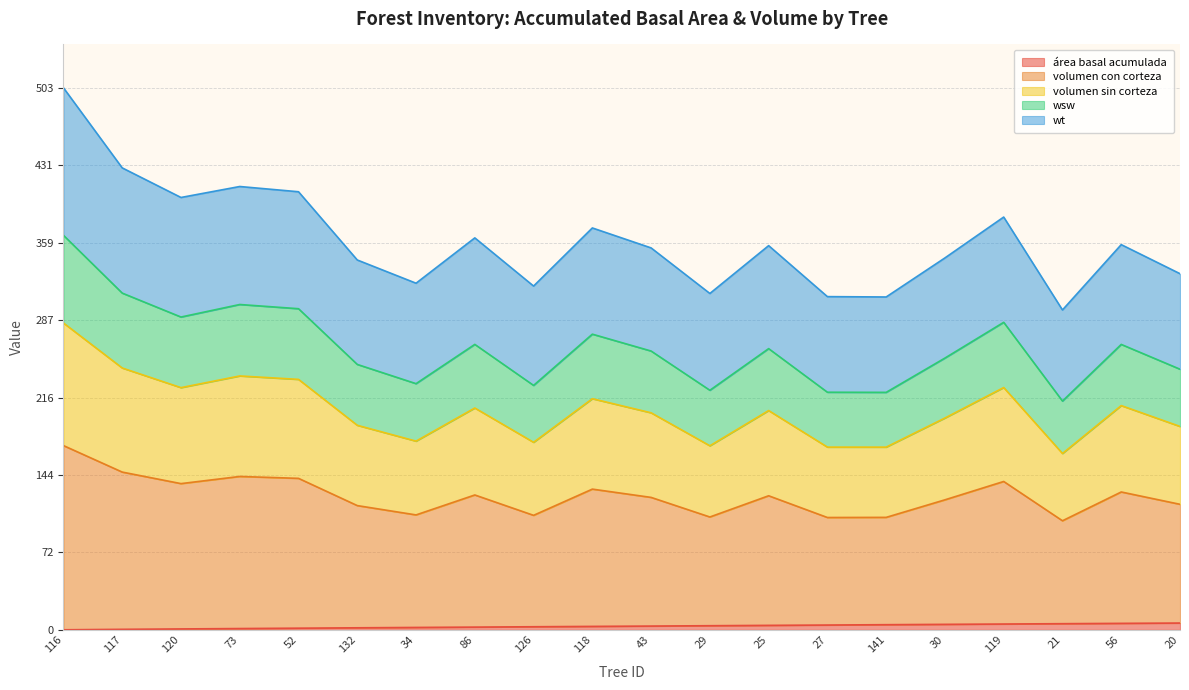

True or false: wsw and área basal acumulada intersect in this chart.

False